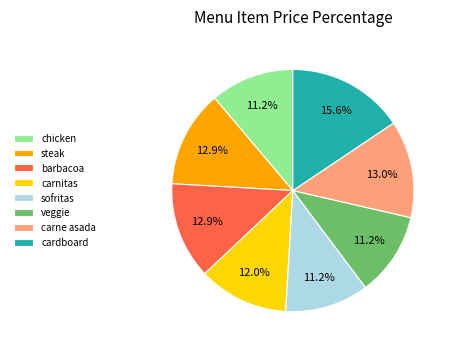

True or false: cardboard accounts for 16% of the total.

True